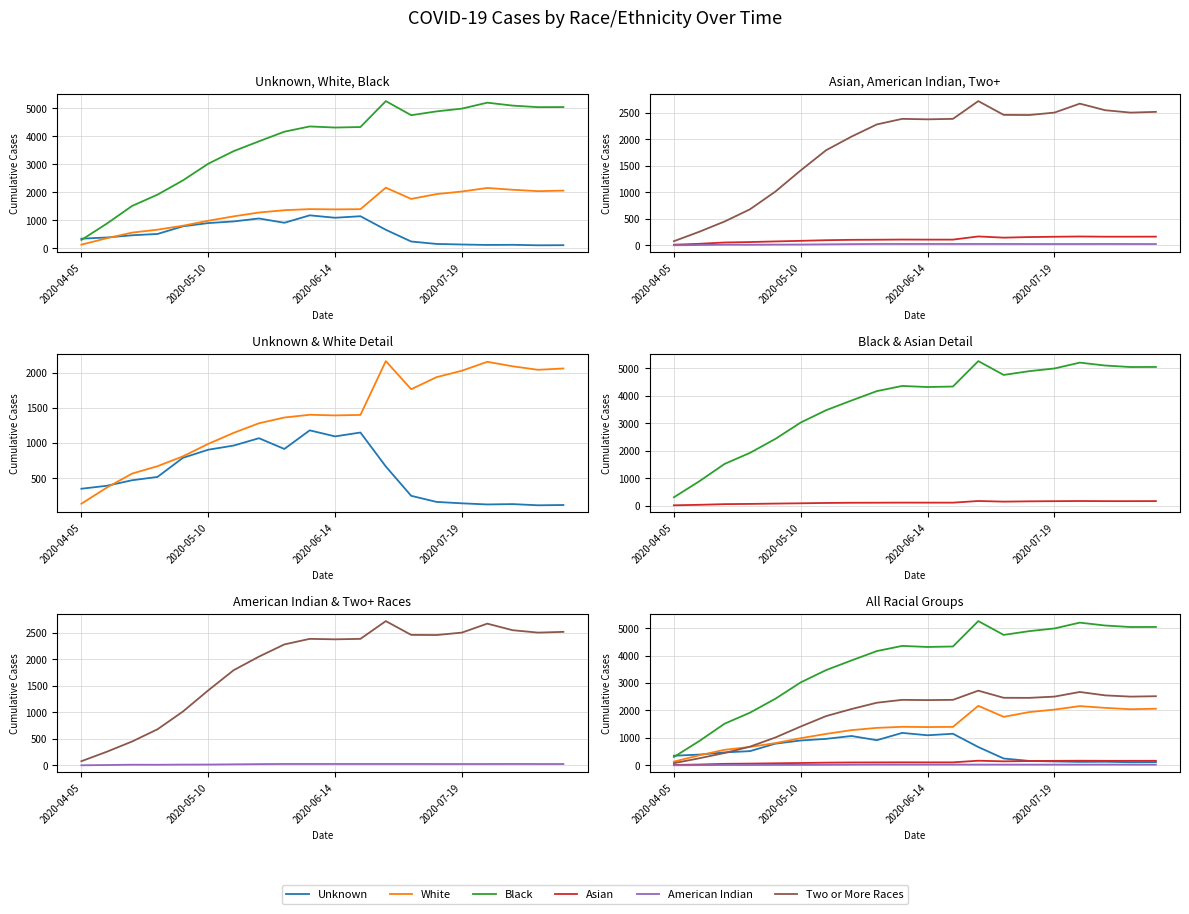

Where is the first local minimum for Two or More Races?

2020-06-14